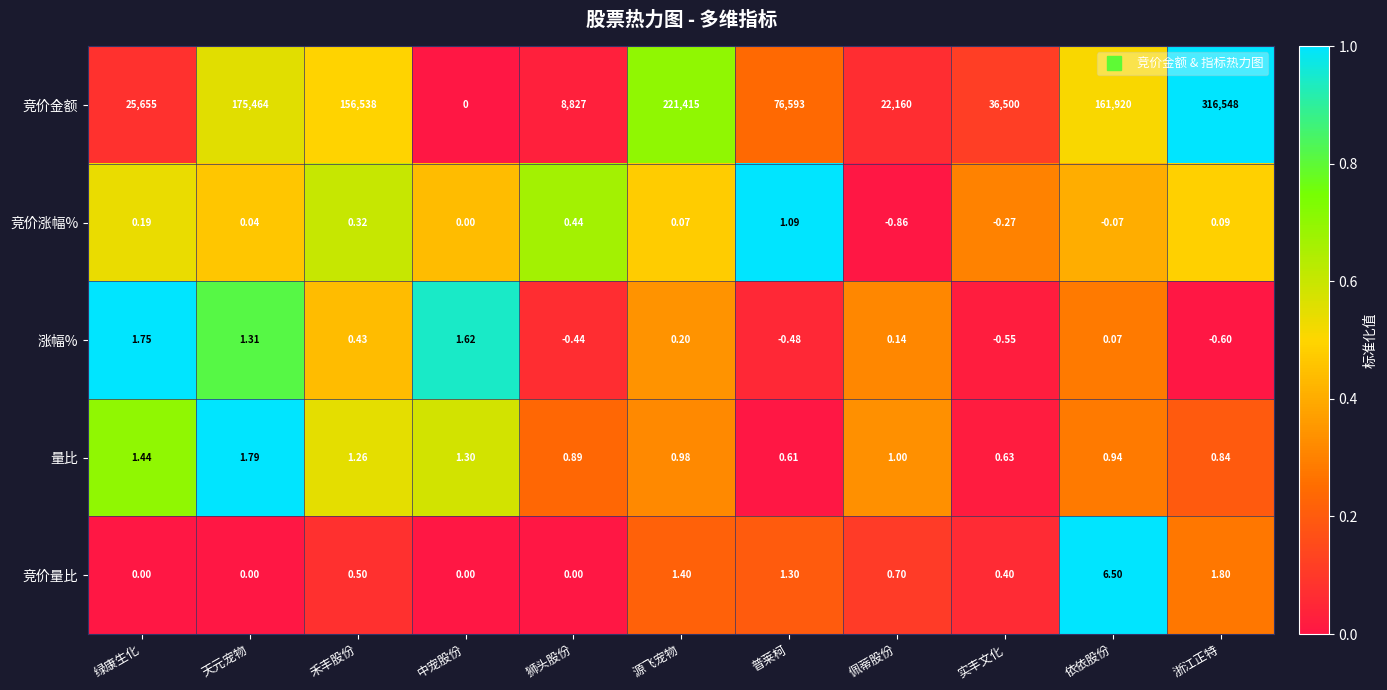

Where is 竞价金额 nearest to the value 158274?

禾丰股份